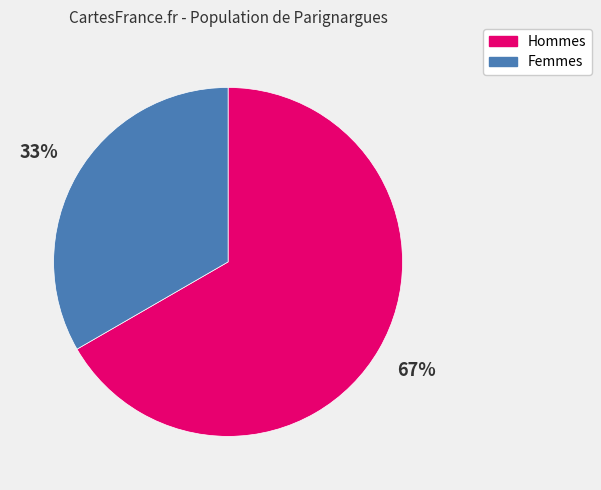

To the nearest percent, what is the combined percentage of Femmes and Hommes?

100%